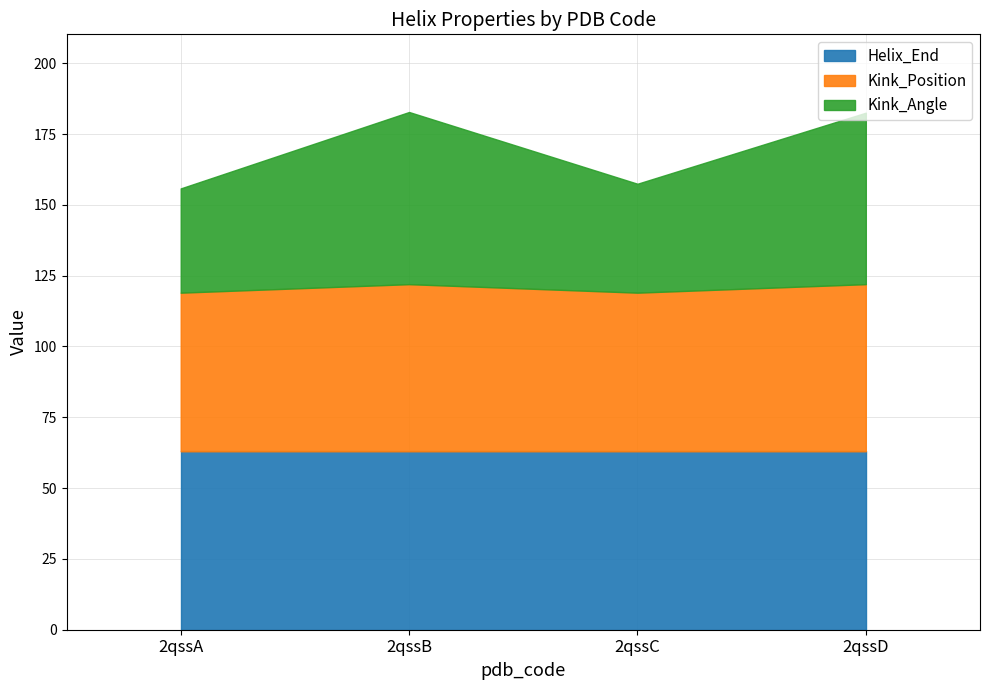

True or false: Kink_Angle and Kink_Position intersect in this chart.

True